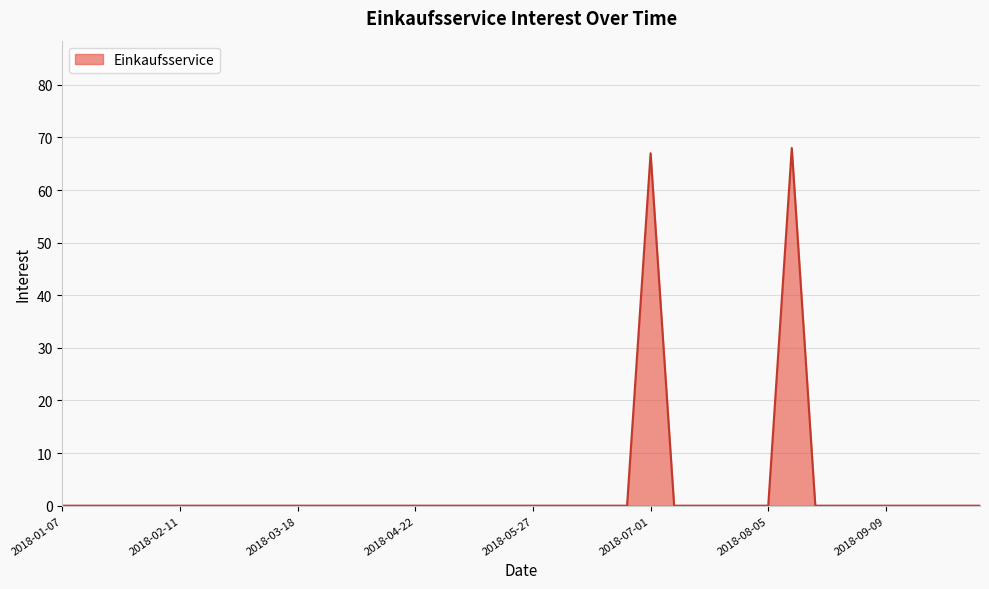

What is the difference between the maximum and minimum values?

68